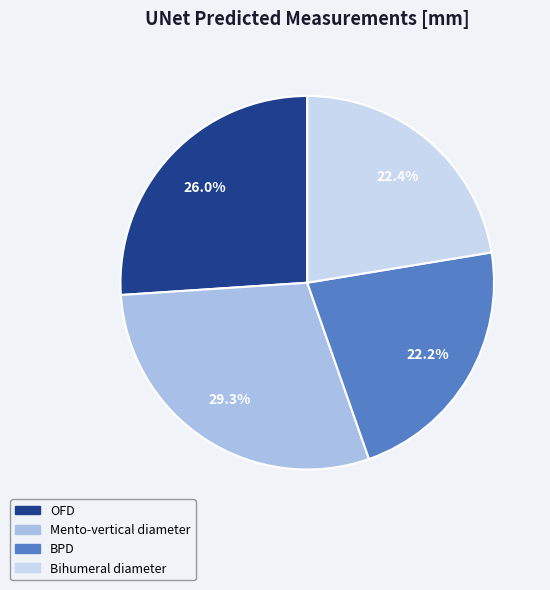

How many segments does this pie chart have?

4